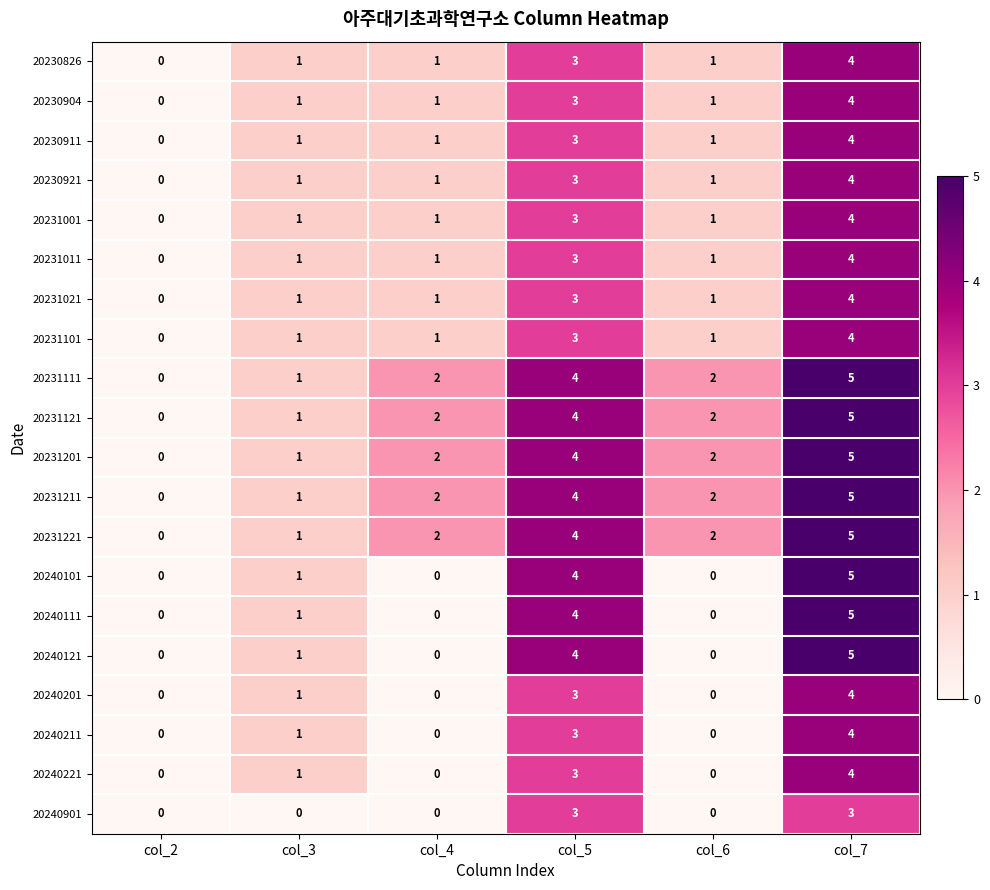

At which category does the chart reach its peak across all series?

col_7